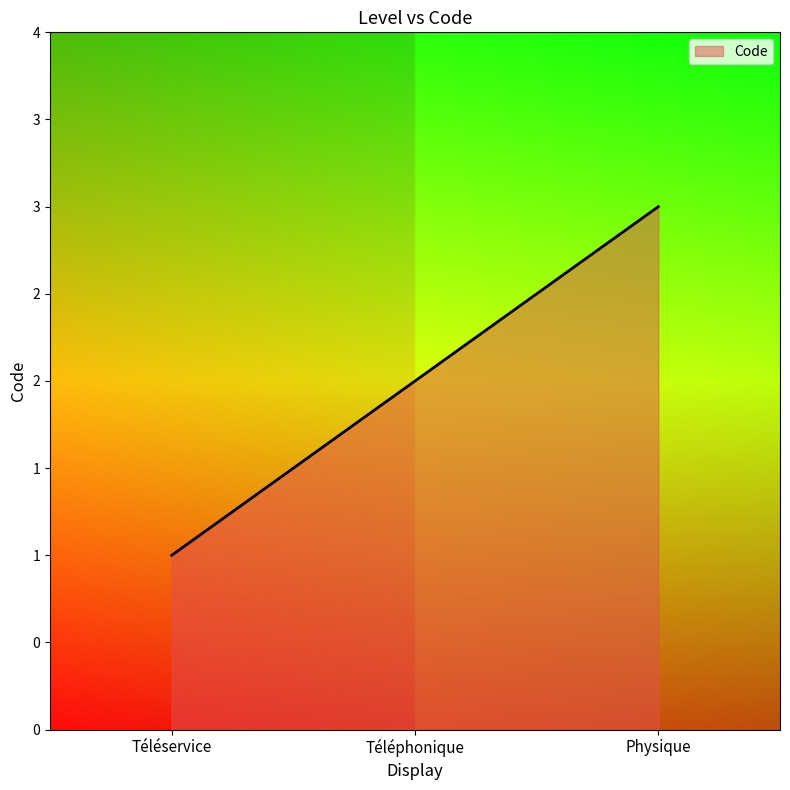

List the labels in order of value, smallest first.

Téléservice, Téléphonique, Physique